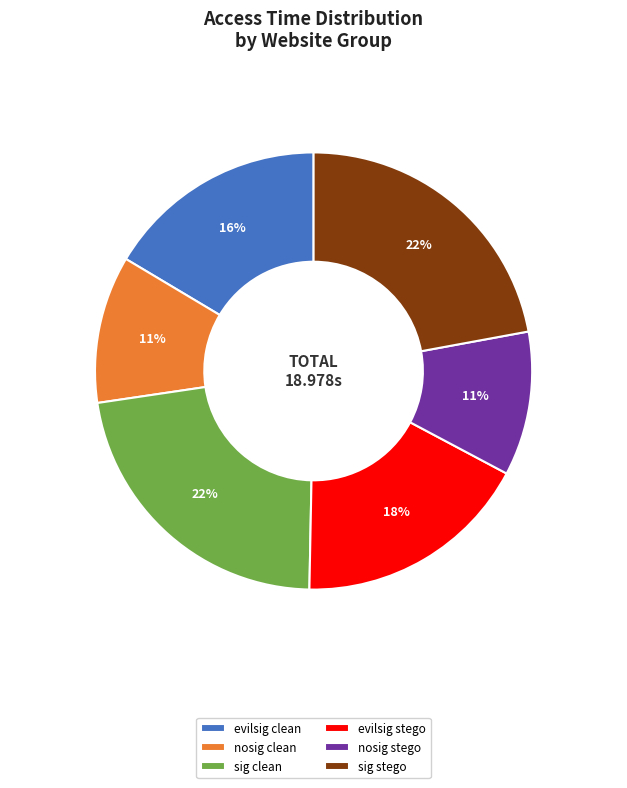

To the nearest percent, what portion does evilsig clean represent?

16%